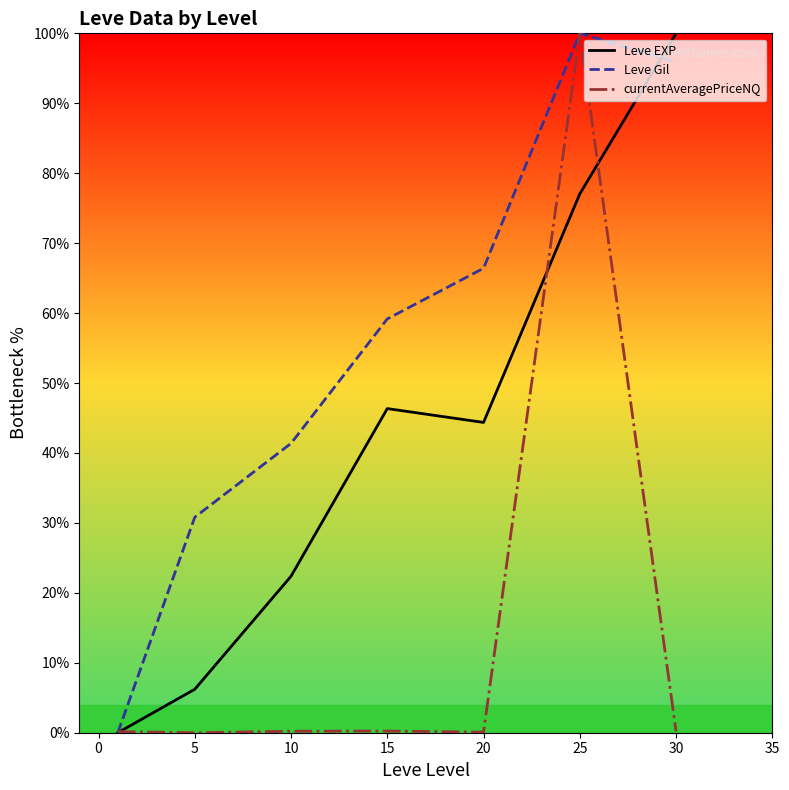

Is this an area chart (filled region under the line)?

No